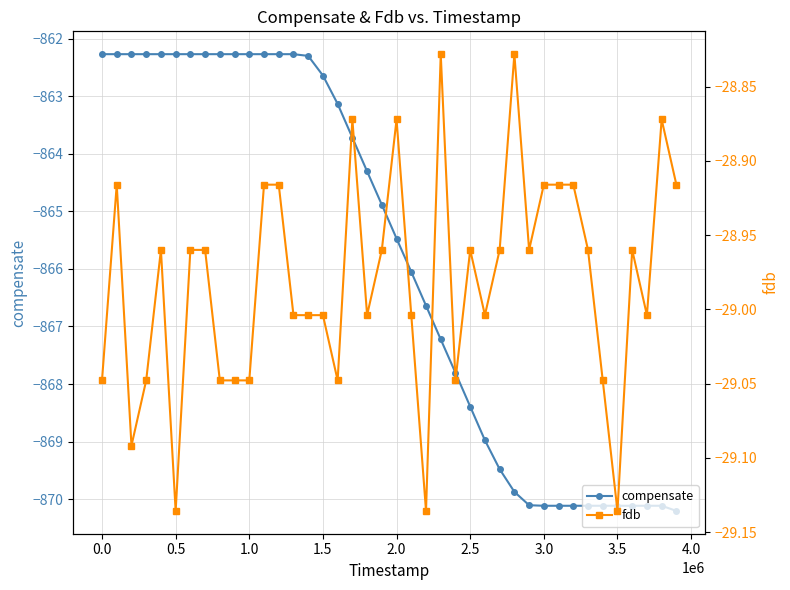

Reading left to right, what are all the values shown in this chart?

compensate: -862.3	-862.3	-862.3	-862.3	-862.3	-862.3	-862.3	-862.3	-862.3	-862.3	-862.3	-862.3	-862.3	-862.3	-862.3	-862.6	-863.1	-863.7	-864.3	-864.9	-865.5	-866.1	-866.6	-867.2	-867.8	-868.4	-869.0	-869.5	-869.9	-870.1	-870.1	-870.1	-870.1	-870.1	-870.1	-870.1	-870.1	-870.1	-870.1	-870.2
fdb: -29.0	-28.9	-29.1	-29.0	-29.0	-29.1	-29.0	-29.0	-29.0	-29.0	-29.0	-28.9	-28.9	-29.0	-29.0	-29.0	-29.0	-28.9	-29.0	-29.0	-28.9	-29.0	-29.1	-28.8	-29.0	-29.0	-29.0	-29.0	-28.8	-29.0	-28.9	-28.9	-28.9	-29.0	-29.0	-29.1	-29.0	-29.0	-28.9	-28.9